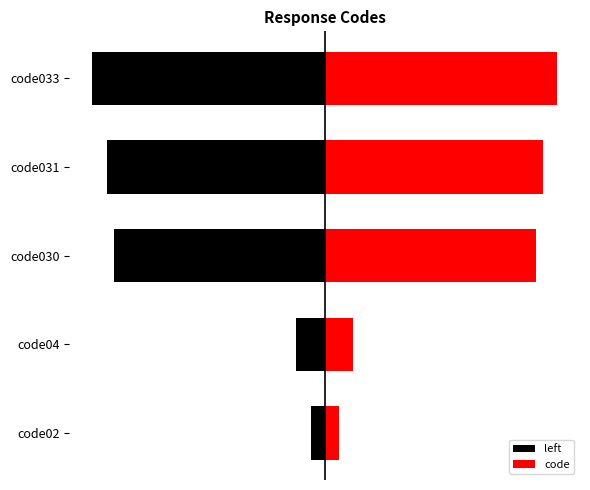

How many series are shown in this chart?

2